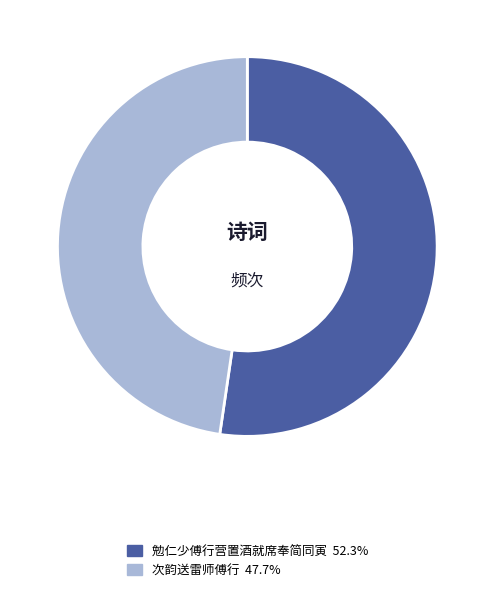

Does 次韵送雷师傅行 represent more than half of the total?

No